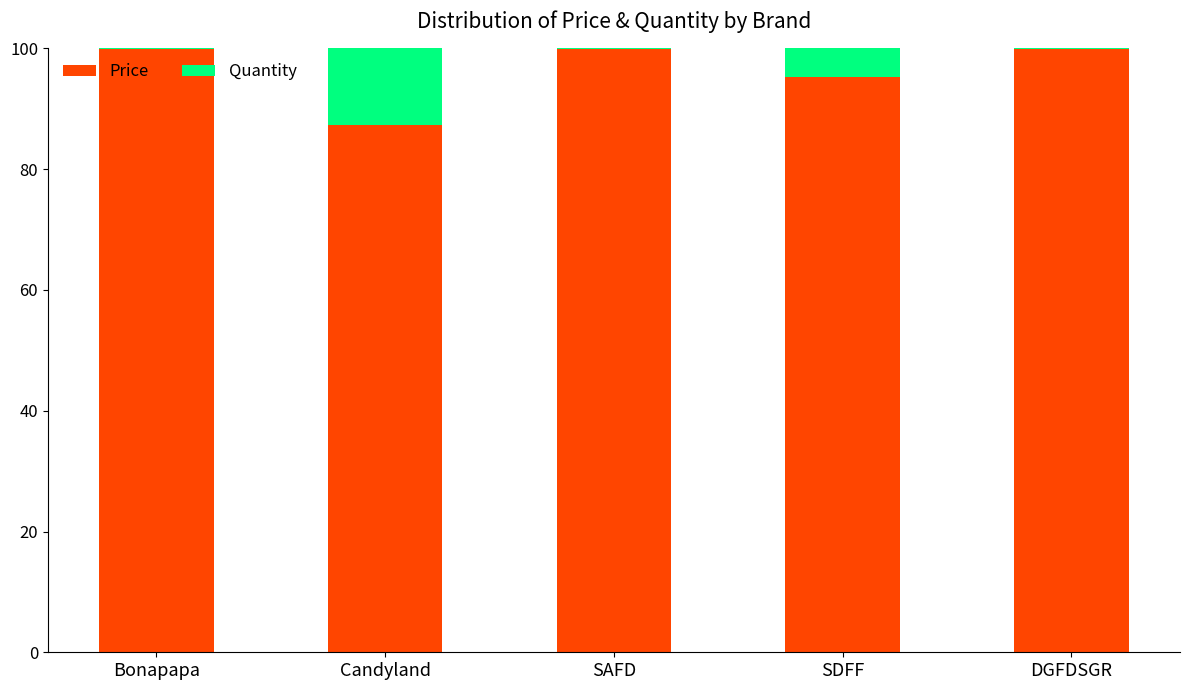

What is the highest value of the Price series?

100.0